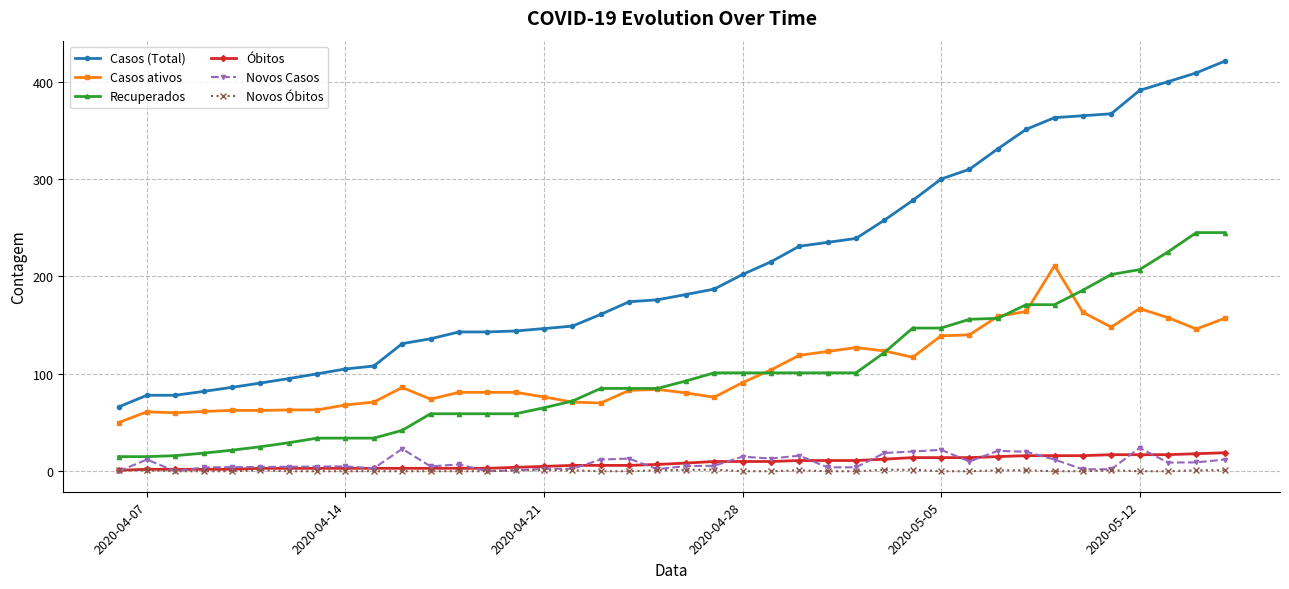

After their last crossing, which series has the higher values: Novos Casos or Óbitos?

Óbitos